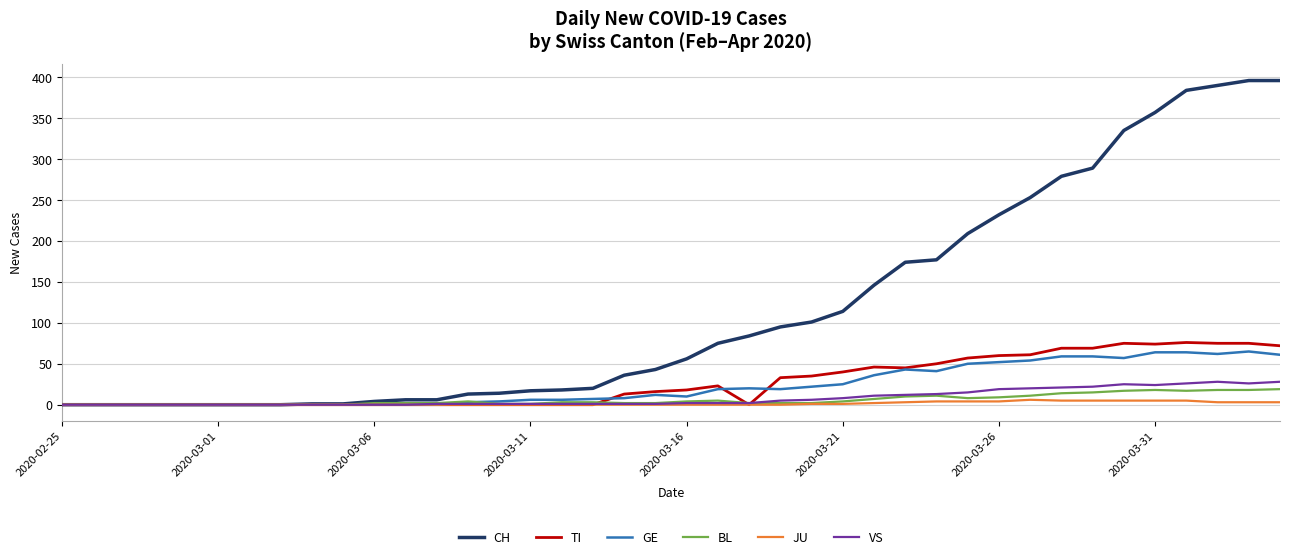

Which series has the largest range (max minus min)?

CH